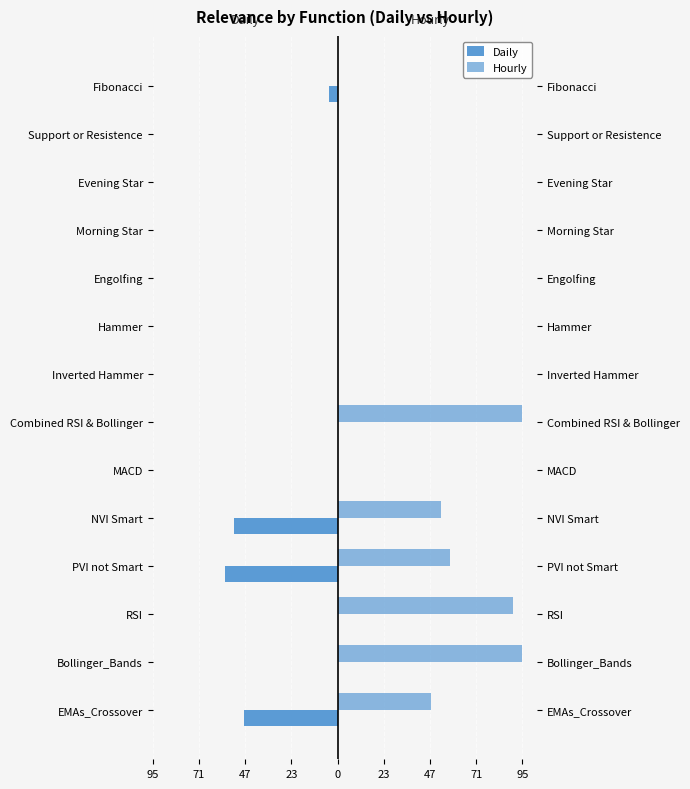

Rank the series at Fibonacci from lowest to highest value.

Daily, Hourly